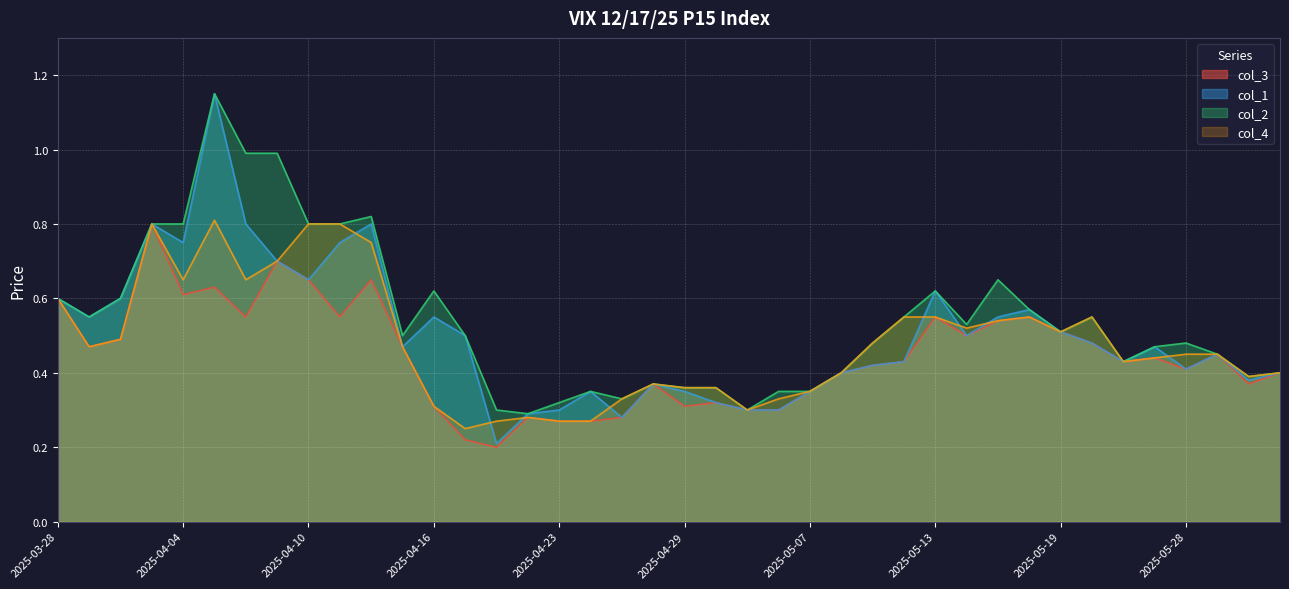

How many lines are shown in the chart?

4